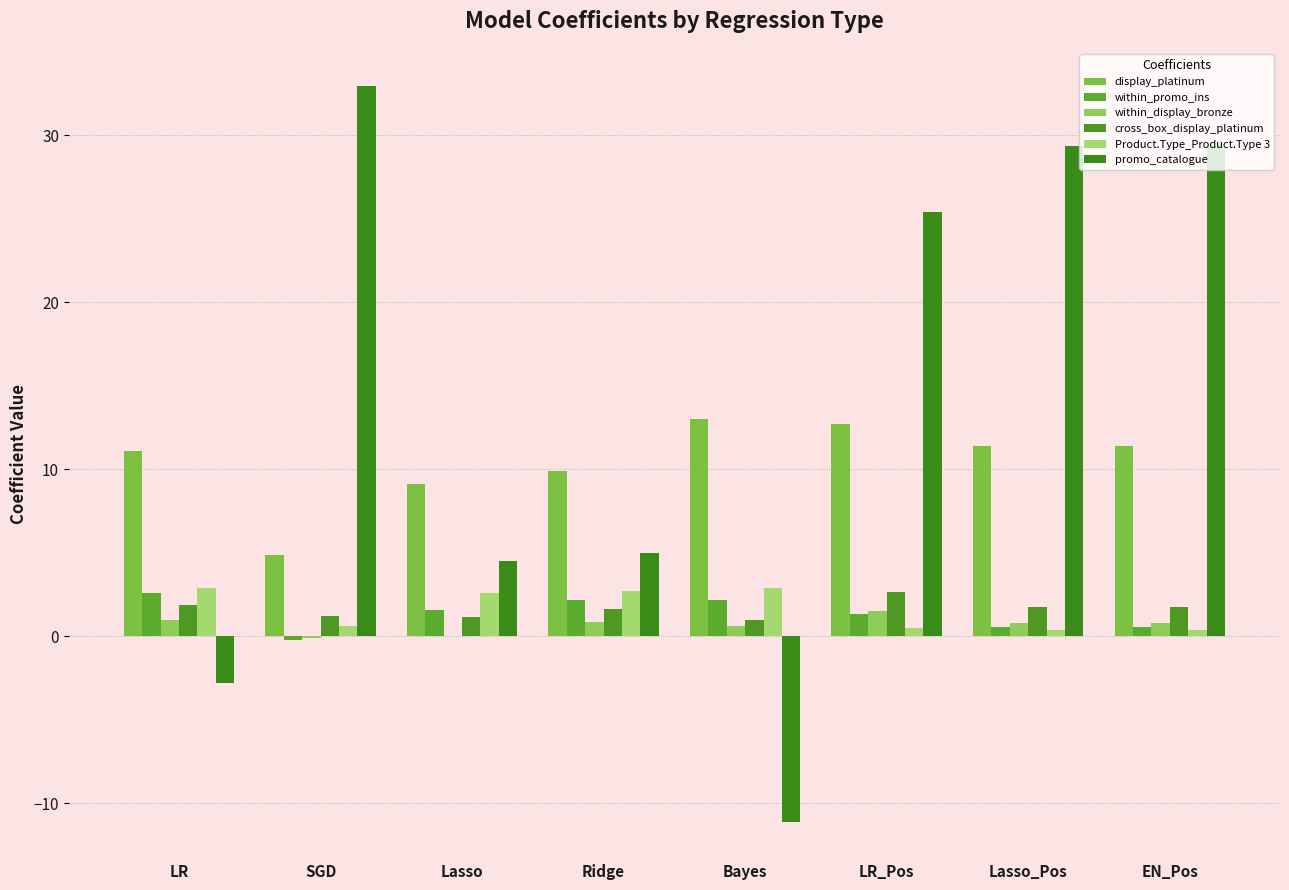

Are the bars grouped side by side (vs. stacked)?

Yes